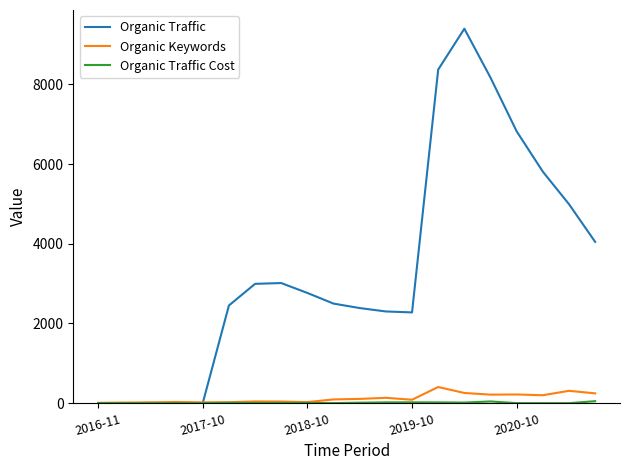

How many values in the Organic Keywords series are below 94?

10